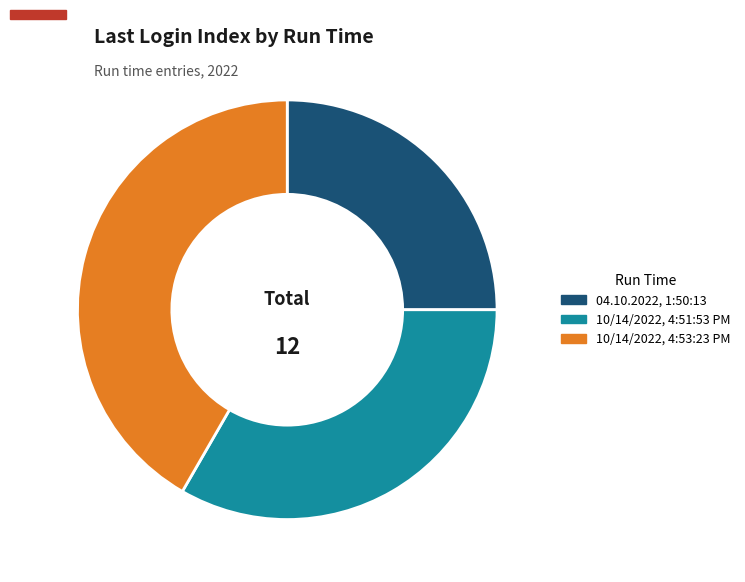

Between 10/14/2022, 4:53:23 PM and 10/14/2022, 4:51:53 PM, which is larger?

10/14/2022, 4:53:23 PM